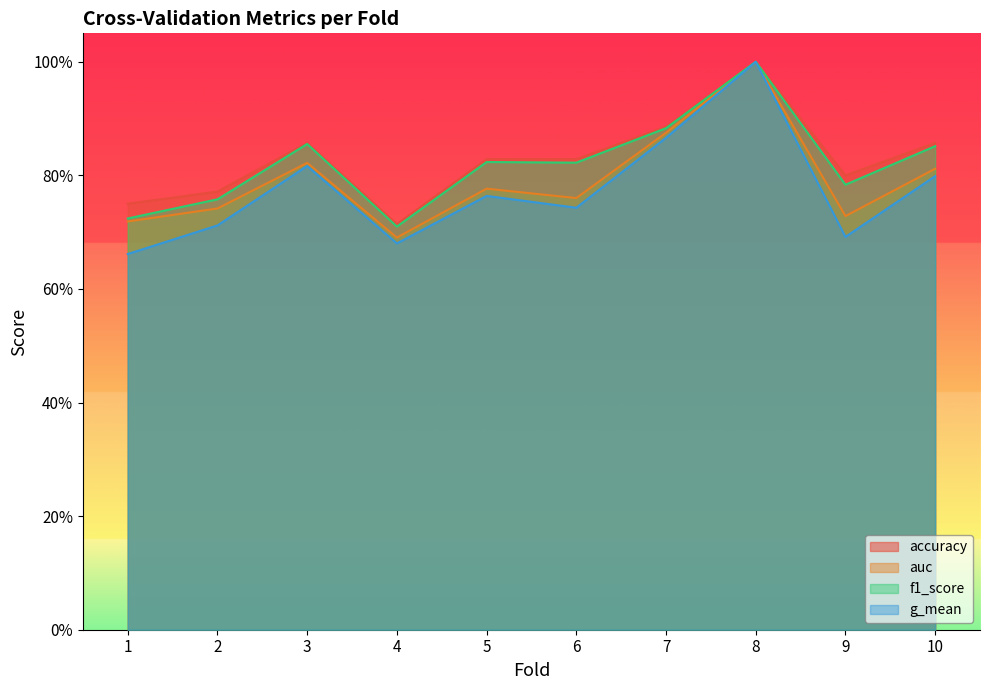

What is the minimum value shown in the chart?

0.7